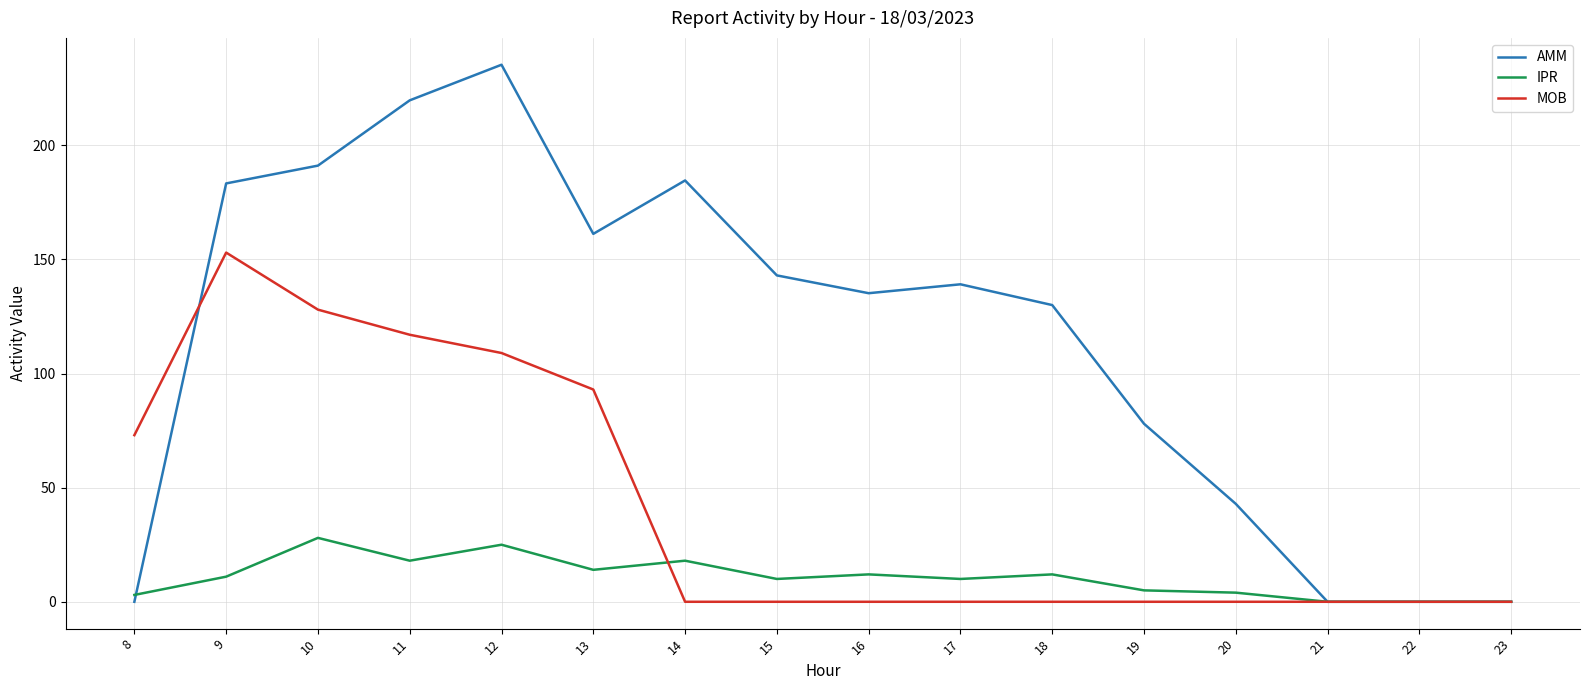

What is the total value across all series at 13?

268.2